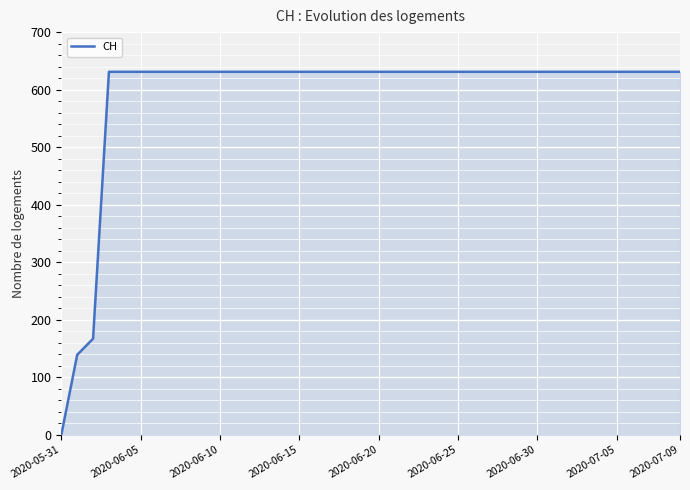

What is the ratio of the value at 2020-06-10 to the value at 2020-06-30?

1.0